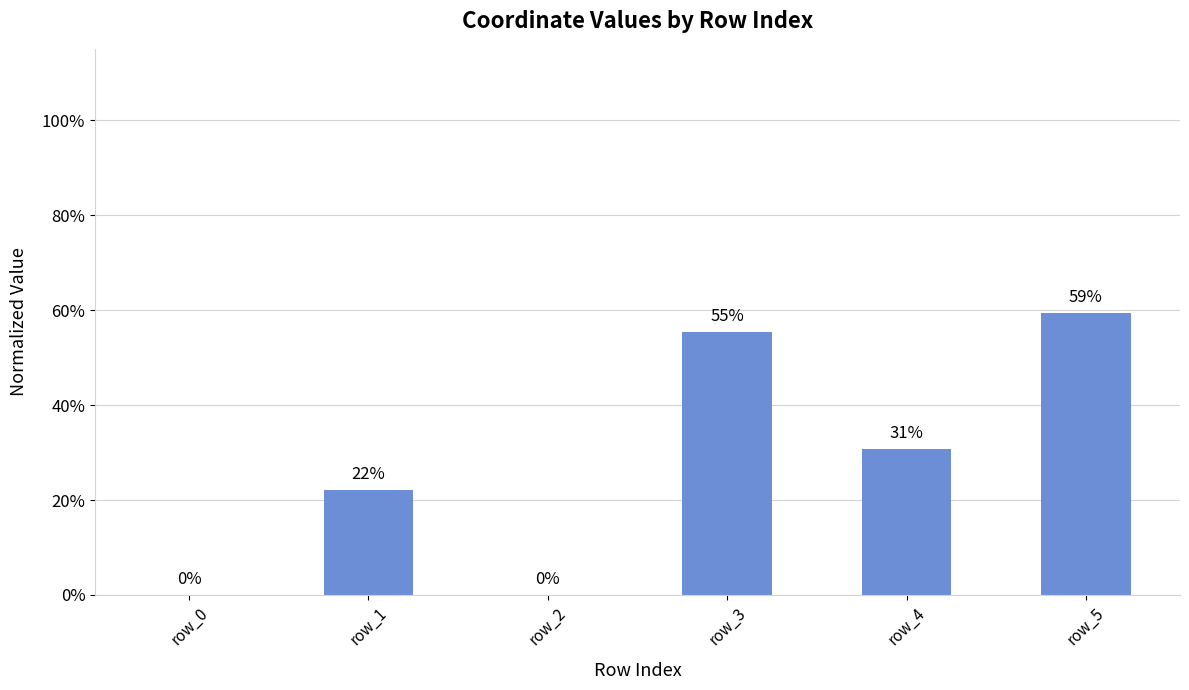

How many bars are there in total?

6